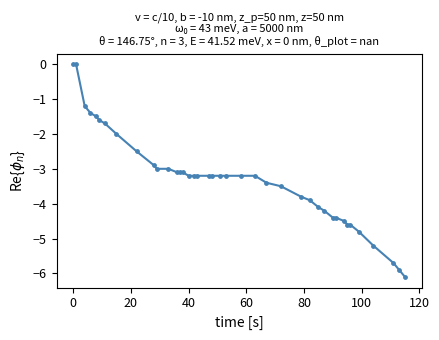

What is the difference between the maximum and minimum values?

6.1